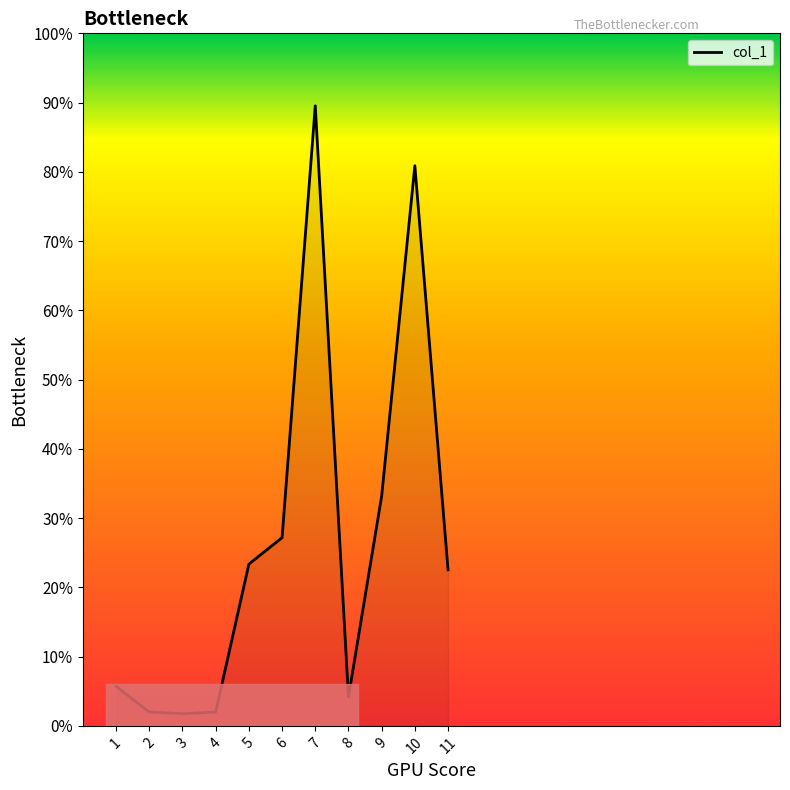

Does the chart display data point markers on the line(s)?

No